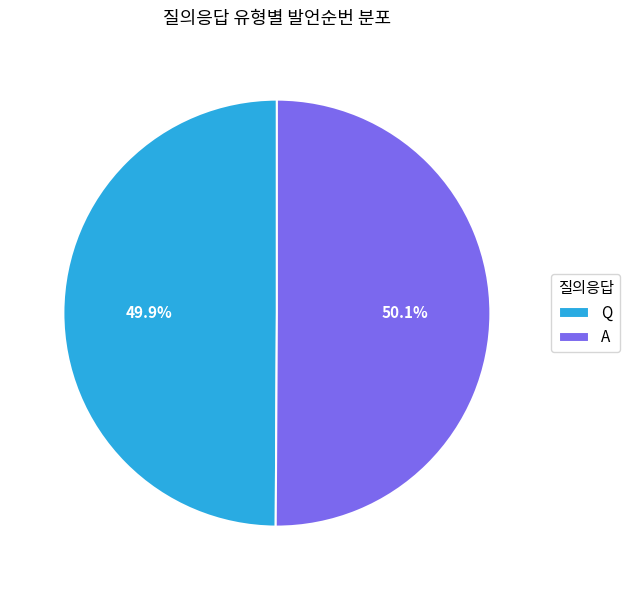

Combined, what portion of the pie is A and Q?

100.0%